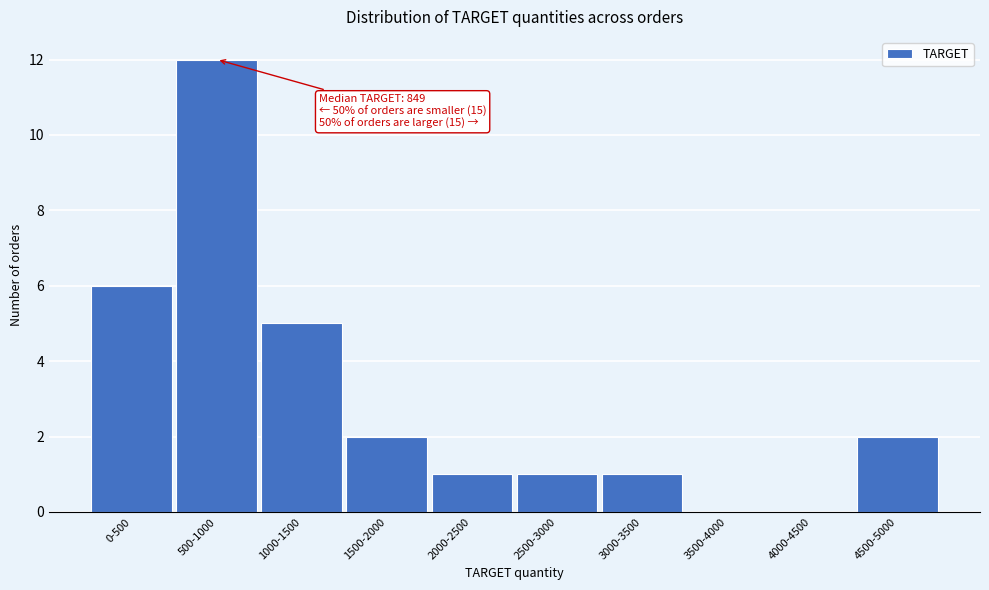

Reading left to right, what are all the values shown in this chart?

0-500=6	500-1000=12	1000-1500=5	1500-2000=2	2000-2500=1	2500-3000=1	3000-3500=1	3500-4000=0	4000-4500=0	4500-5000=2